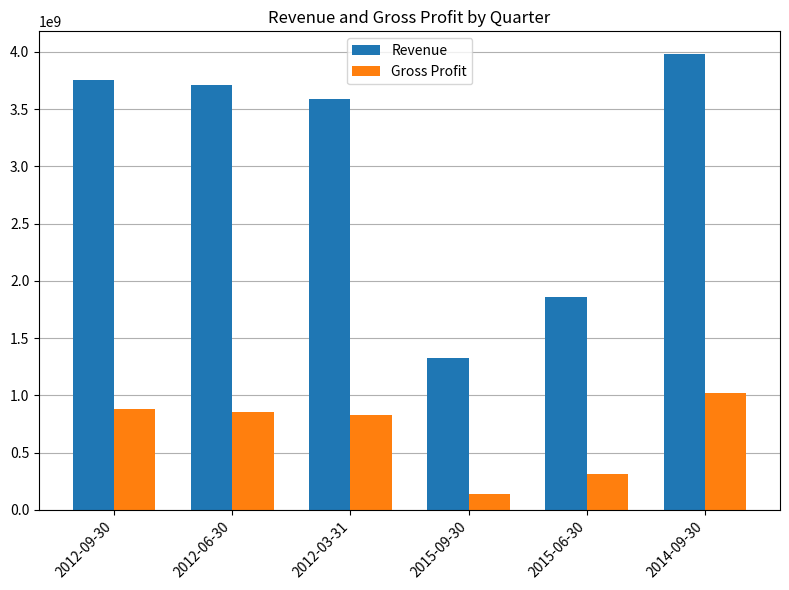

Rank the series by their maximum value, from lowest to highest.

Gross Profit, Revenue